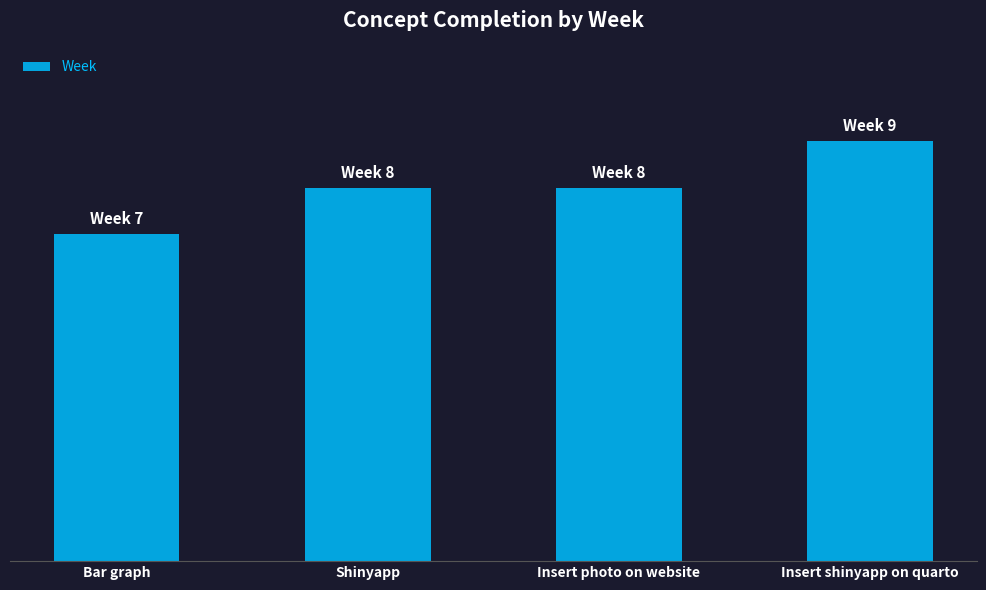

Does the chart contain any negative values?

No